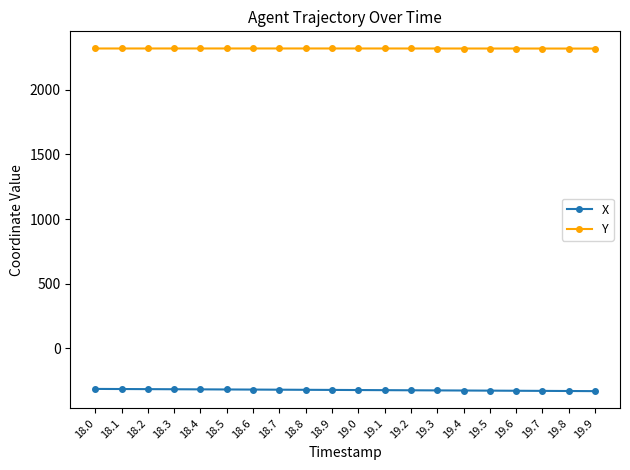

What is the difference between the maximum and second lowest values in the Y series?

0.7